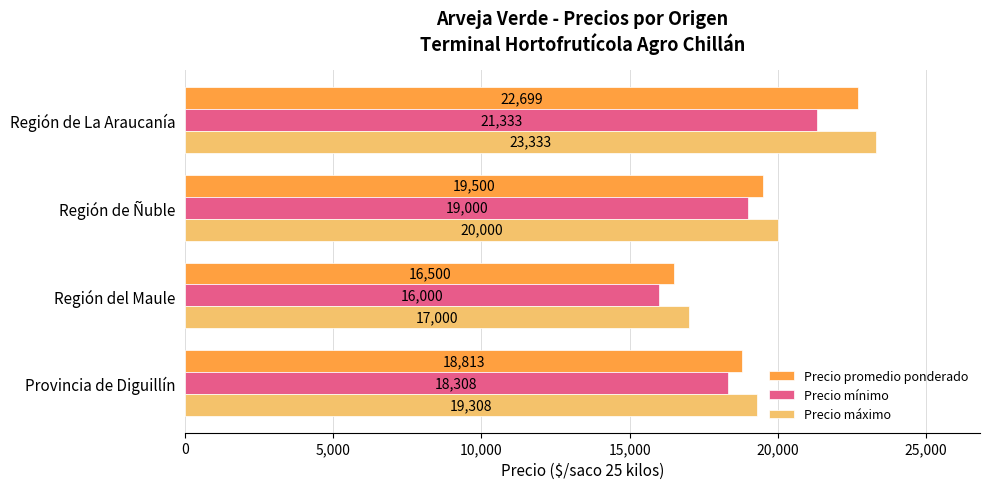

List the series in order of their overall mean, lowest first.

Precio mínimo, Precio promedio ponderado, Precio máximo